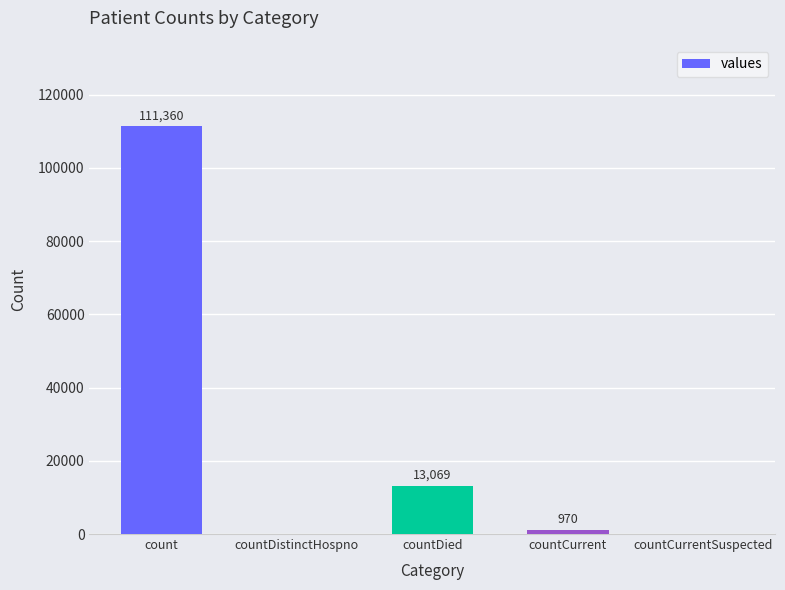

What is the sum of the values at countDied and count?

124429